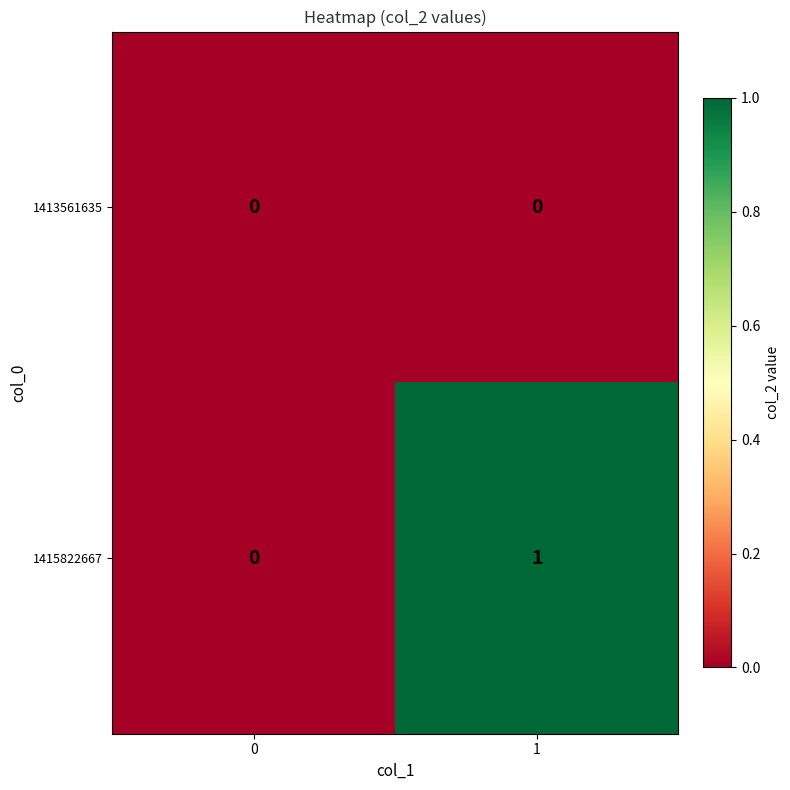

Reading left to right, transcribe all the data shown in this chart.

1413561635: 0	0
1415822667: 0	1